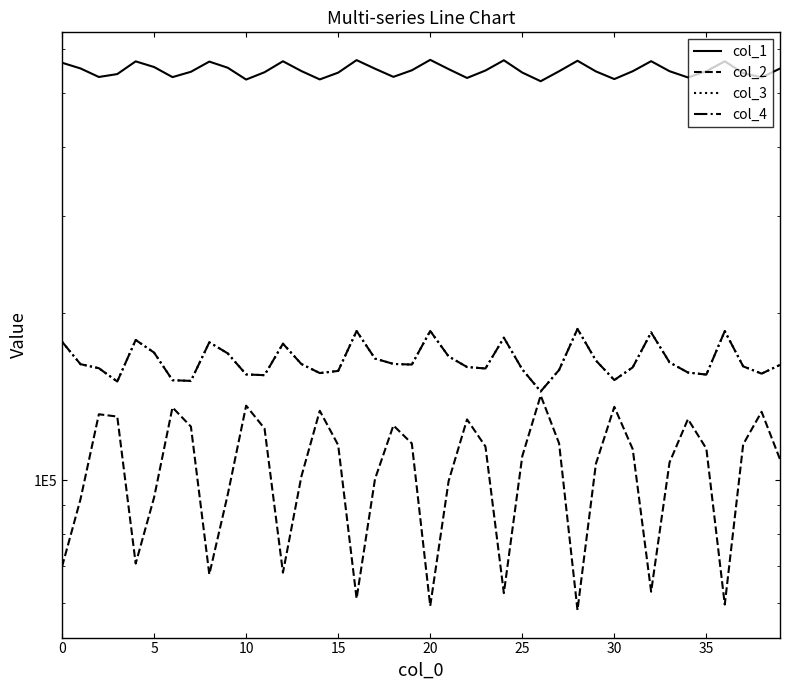

At which category is the sum across all series the highest?

16